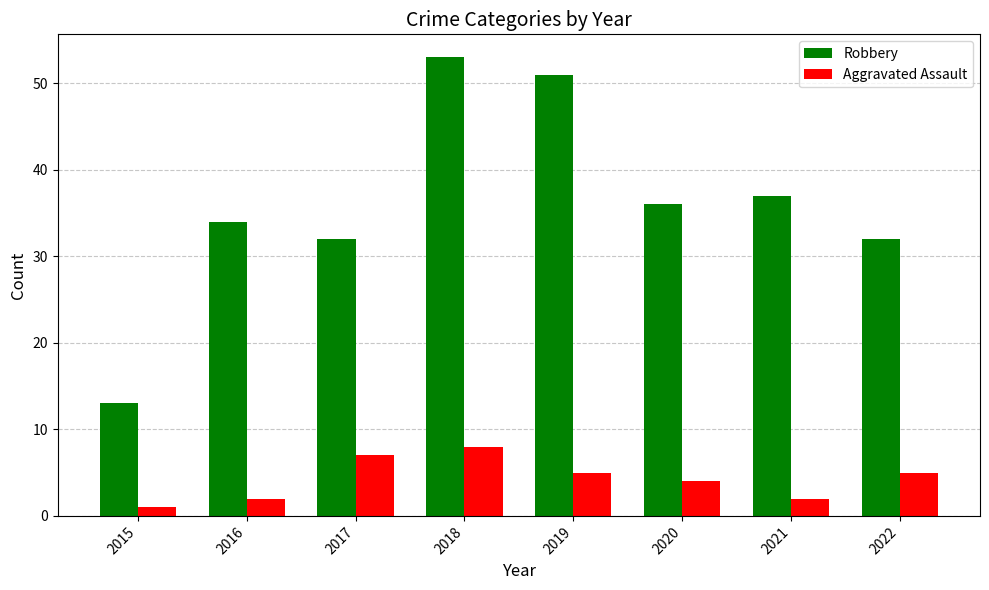

What is the difference between the second highest and second lowest values in the Robbery series?

19